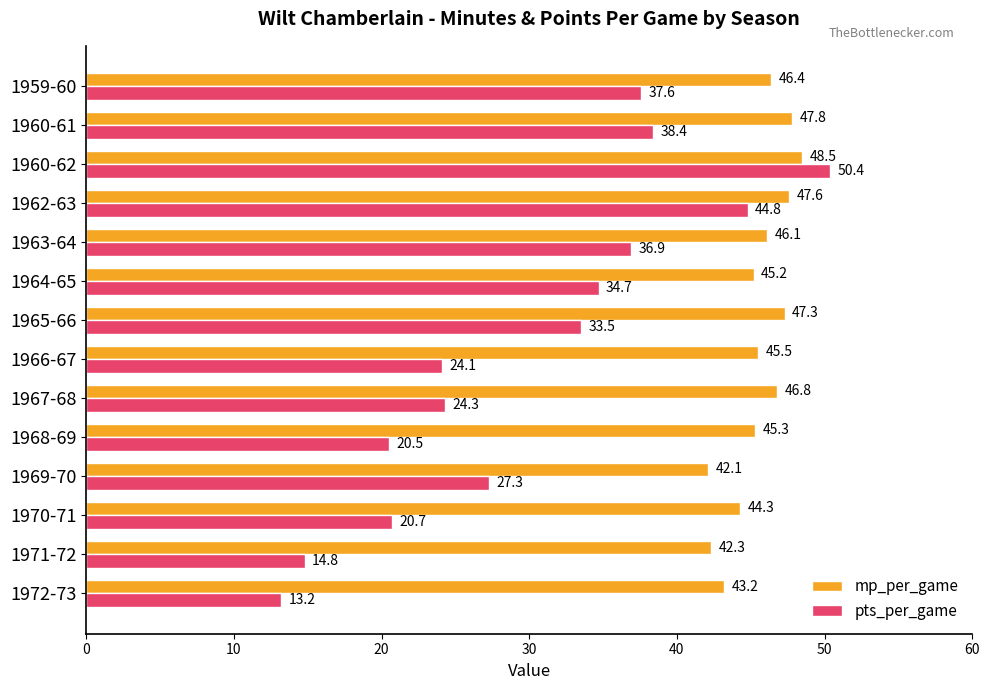

At how many categories does at least one series exceed 38?

14